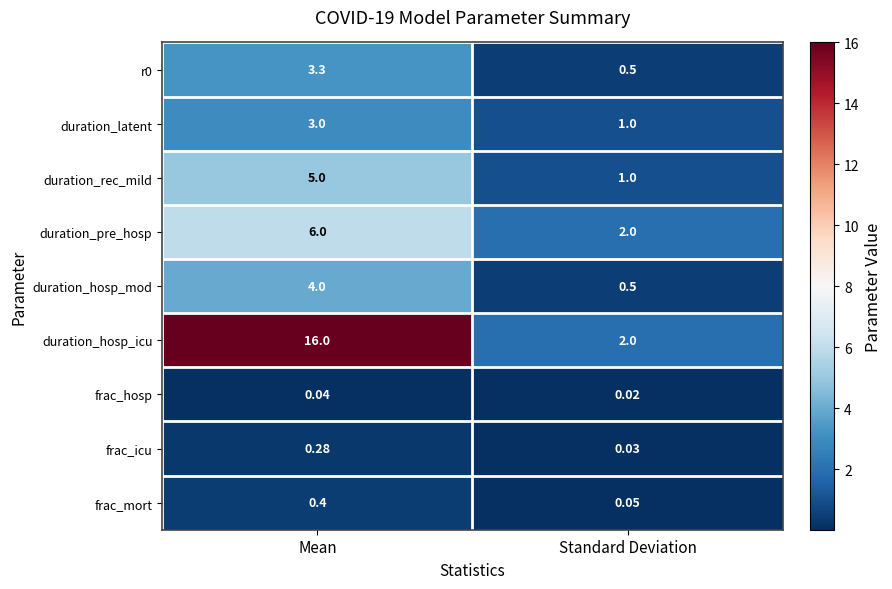

What is the maximum value shown in the chart?

16.0